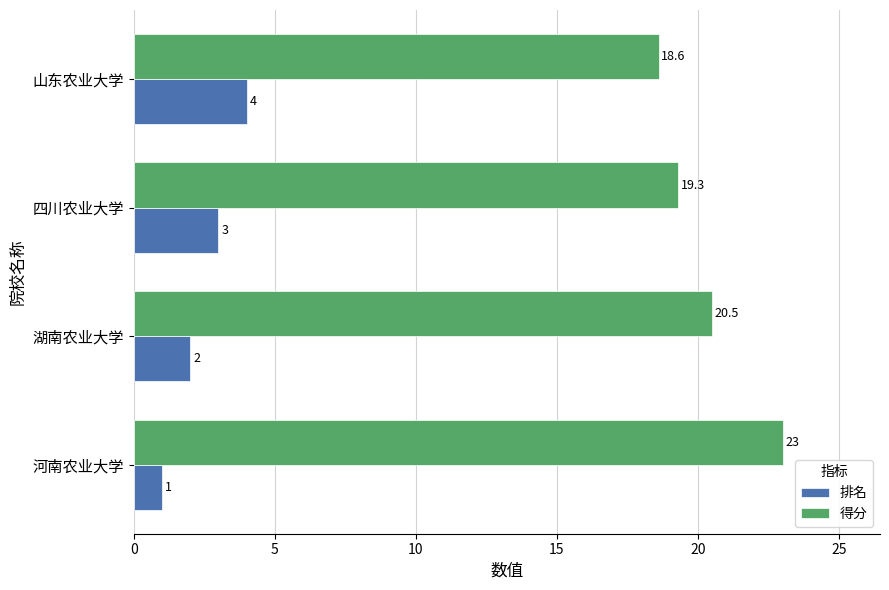

List the series in order of their peak value, lowest first.

排名, 得分